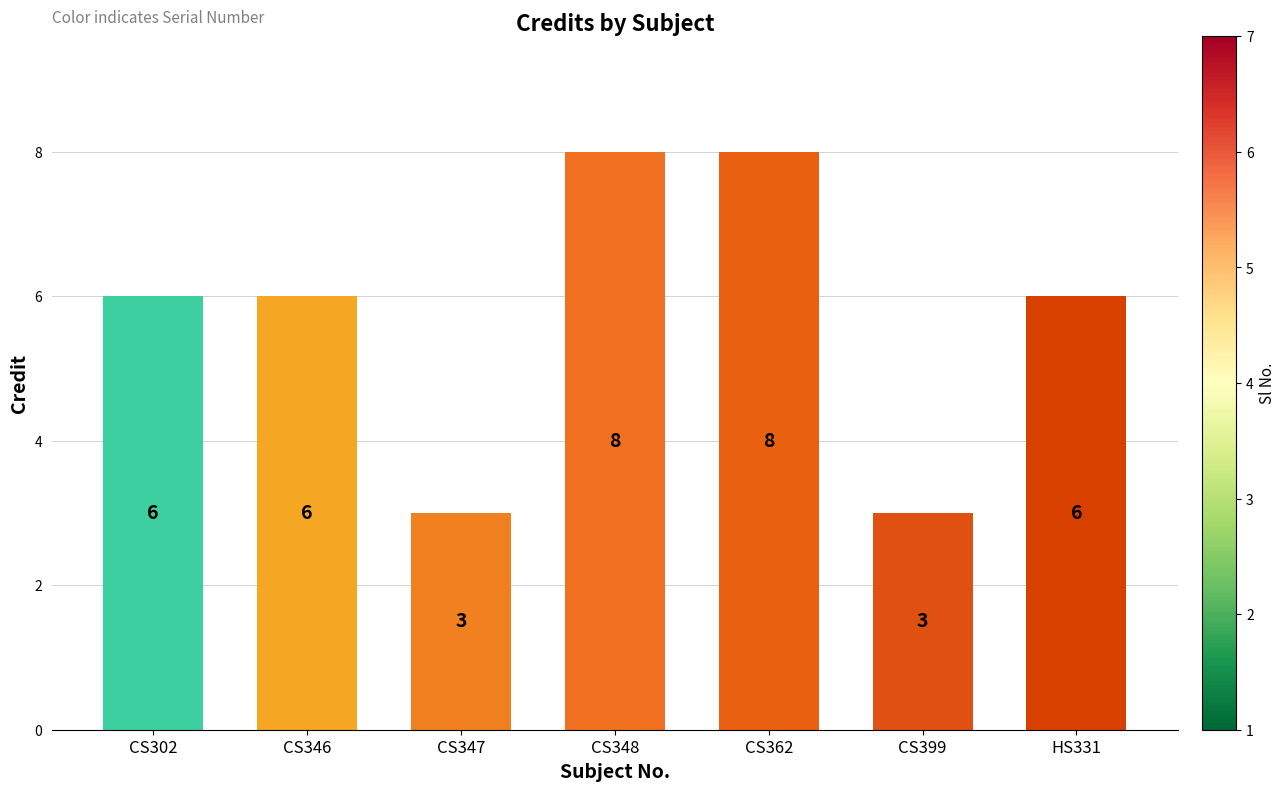

What position from the right is CS348?

4